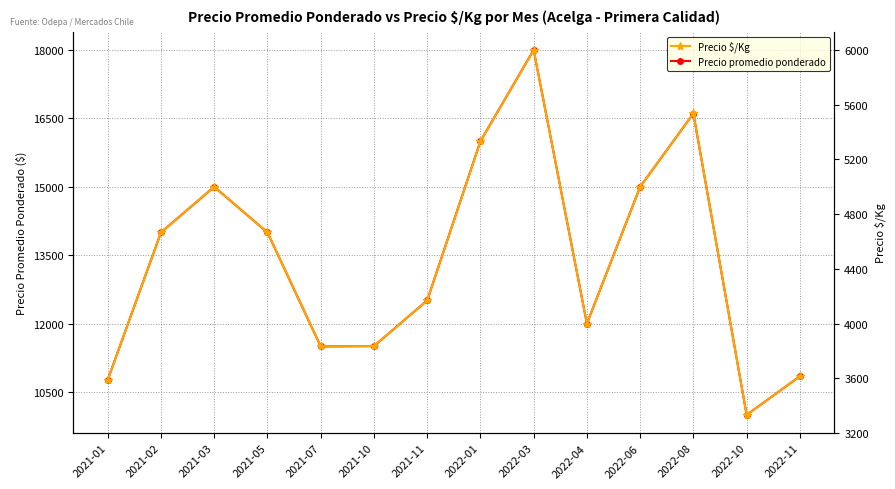

What is the total value across all series at 2022-01?

21333